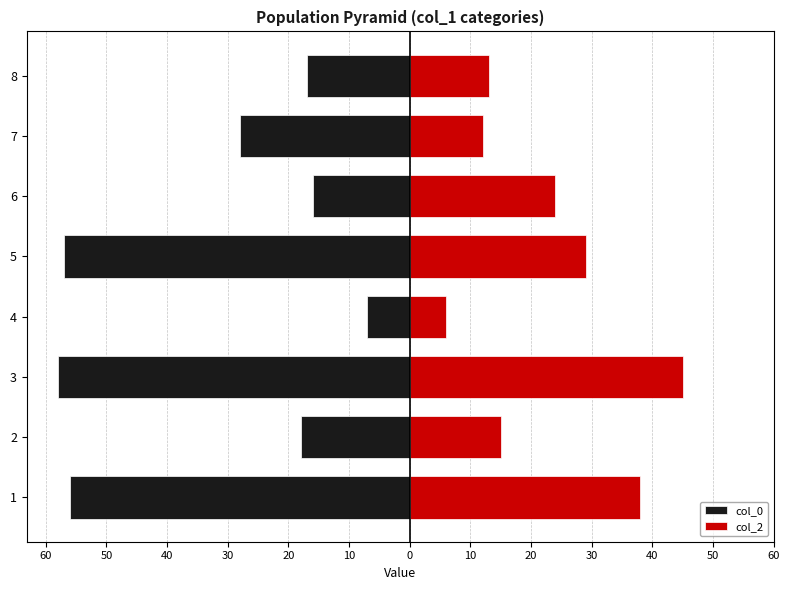

Rank the series by their maximum value, from highest to lowest.

col_2, col_0